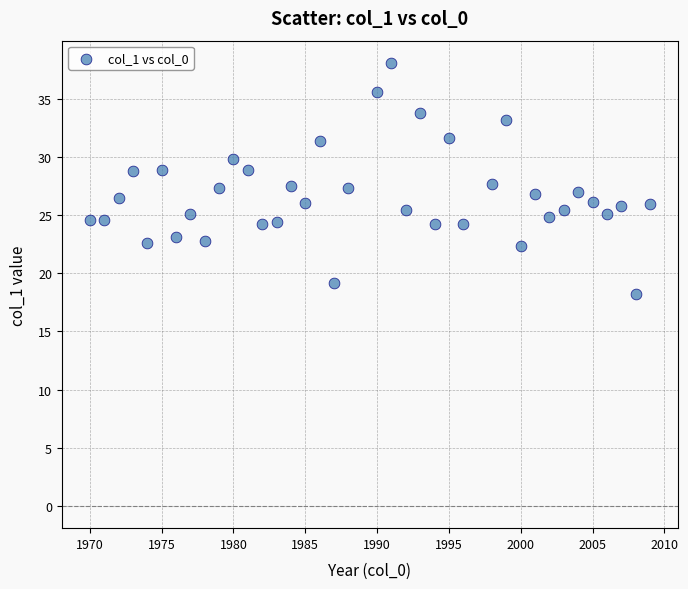

What is the range of Y values (max minus min)?

19.8